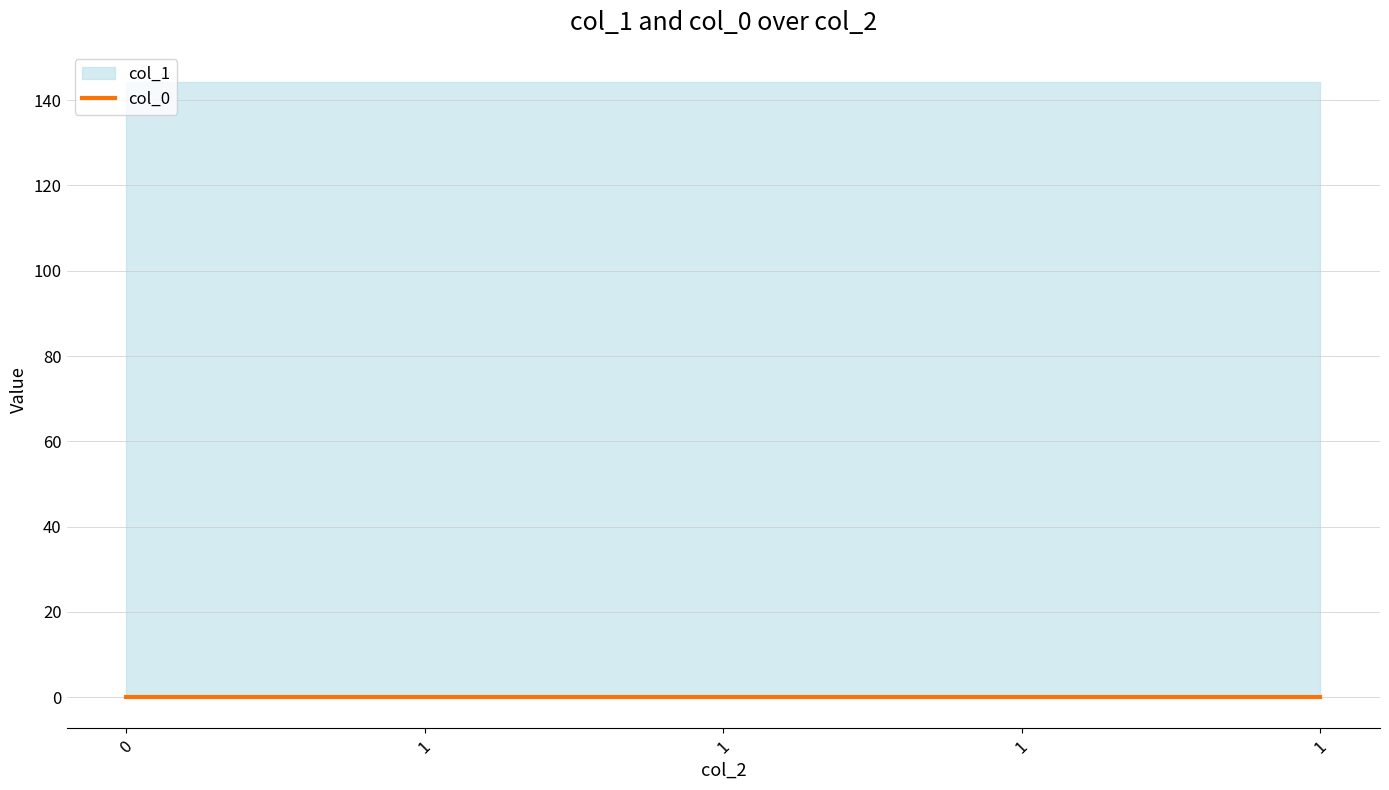

Reading left to right, extract all data points from this chart.

col_0: 0=0.0	1=0.0	1=0.0	1=0.0	1=0.0
col_1: 0=144.3	1=144.3	1=144.3	1=144.3	1=144.3